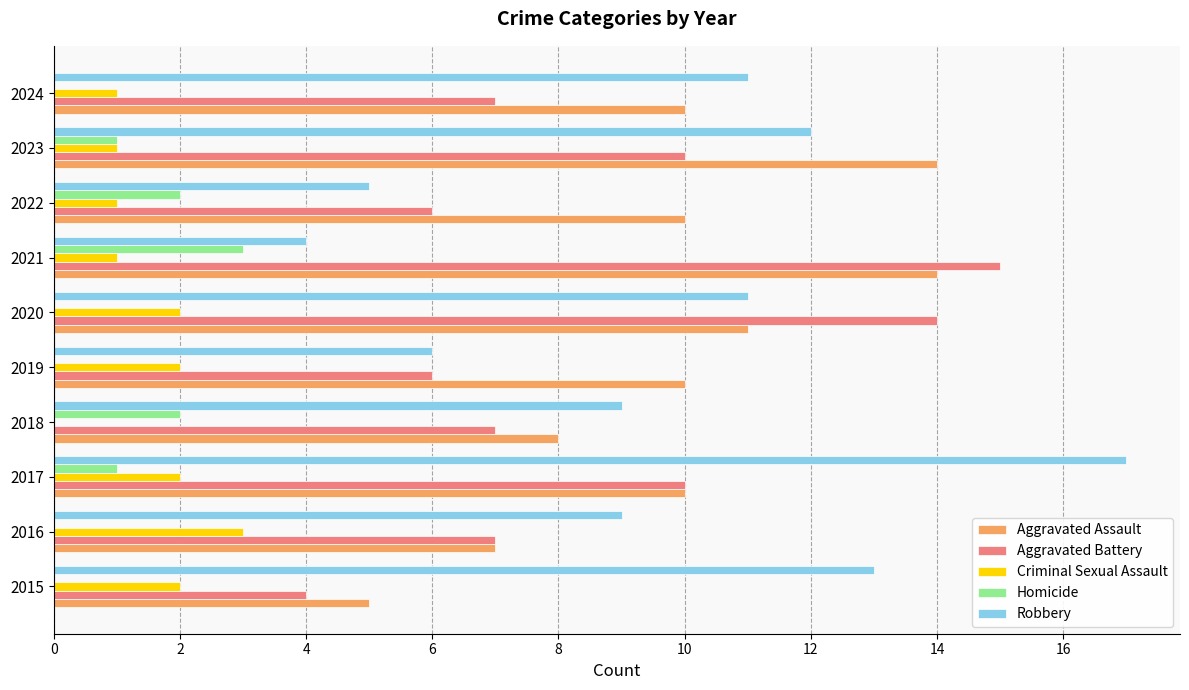

What is the sum of the Aggravated Battery values at 2021 and 2015?

19